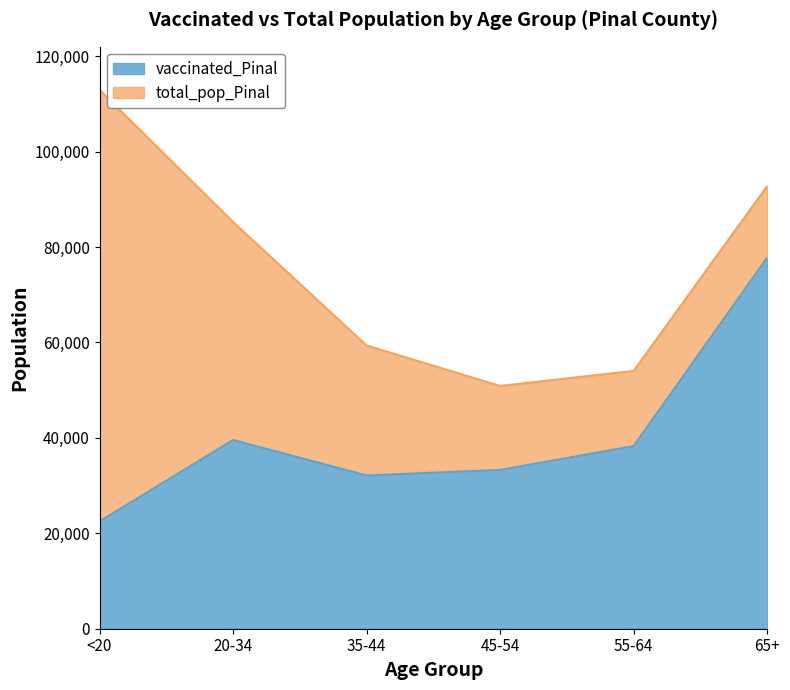

At how many categories does at least one series exceed 99221?

1